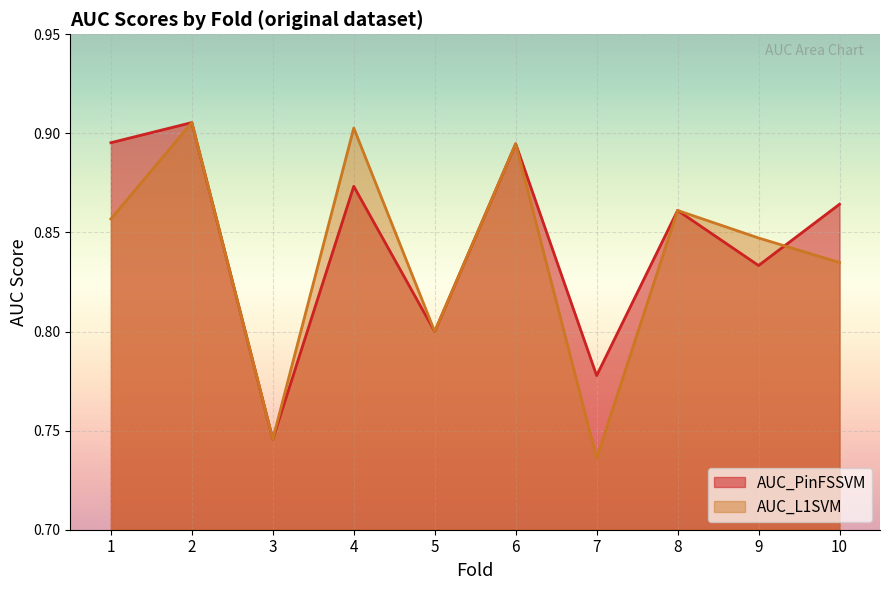

At which category does AUC_L1SVM reach its first local peak?

2